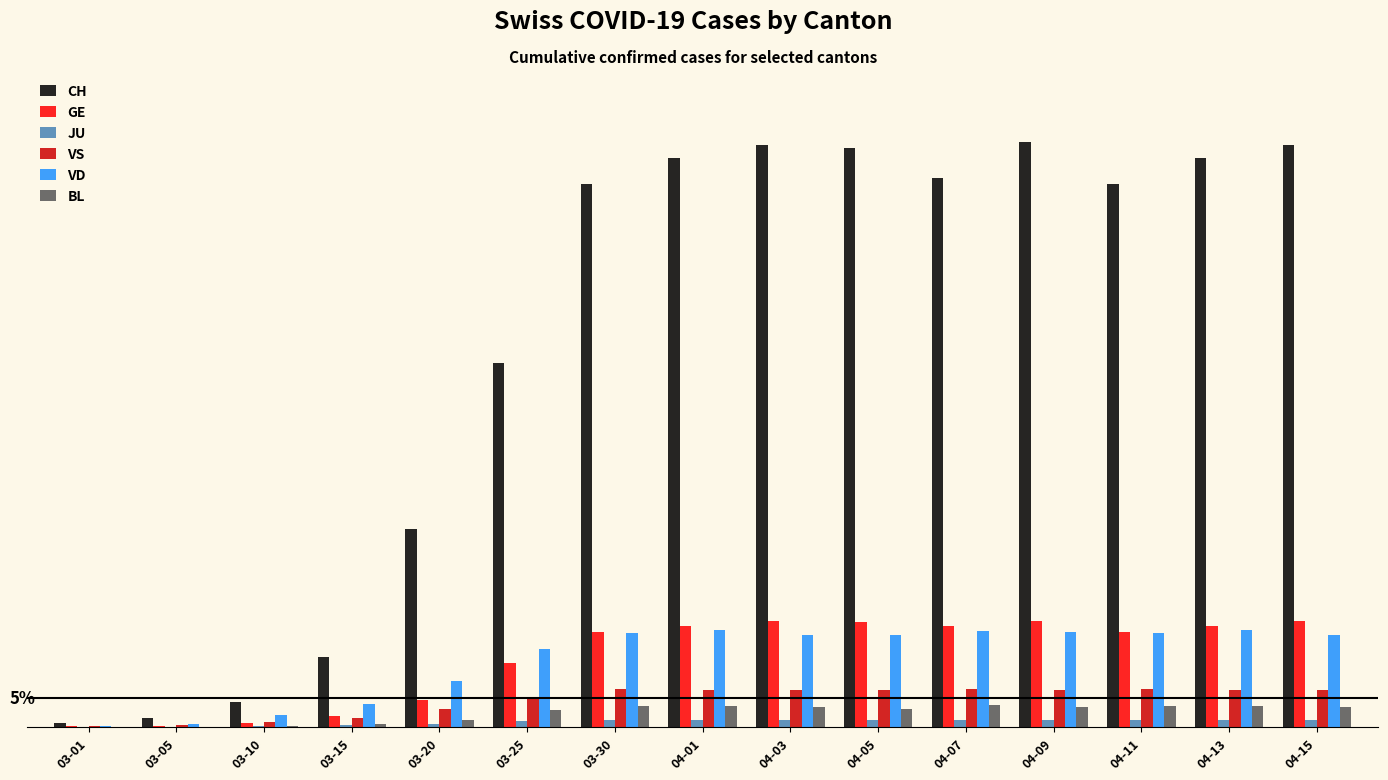

Which series has the largest range (max minus min)?

CH